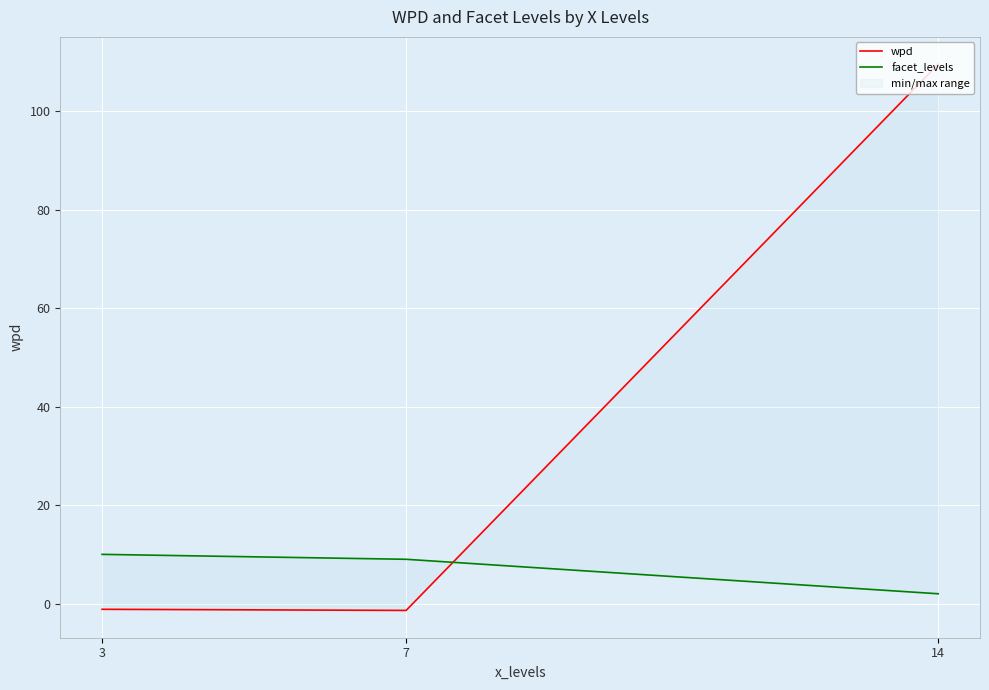

What is the difference between the maximum and minimum values in the facet_levels series?

8.0